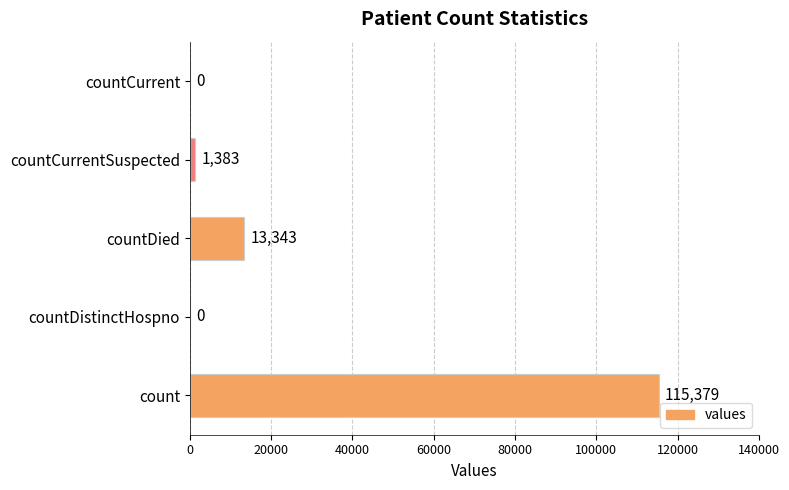

Reading bottom to top, what are all the values shown in this chart?

count=115379	countDistinctHospno=0	countDied=13343	countCurrentSuspected=1383	countCurrent=0